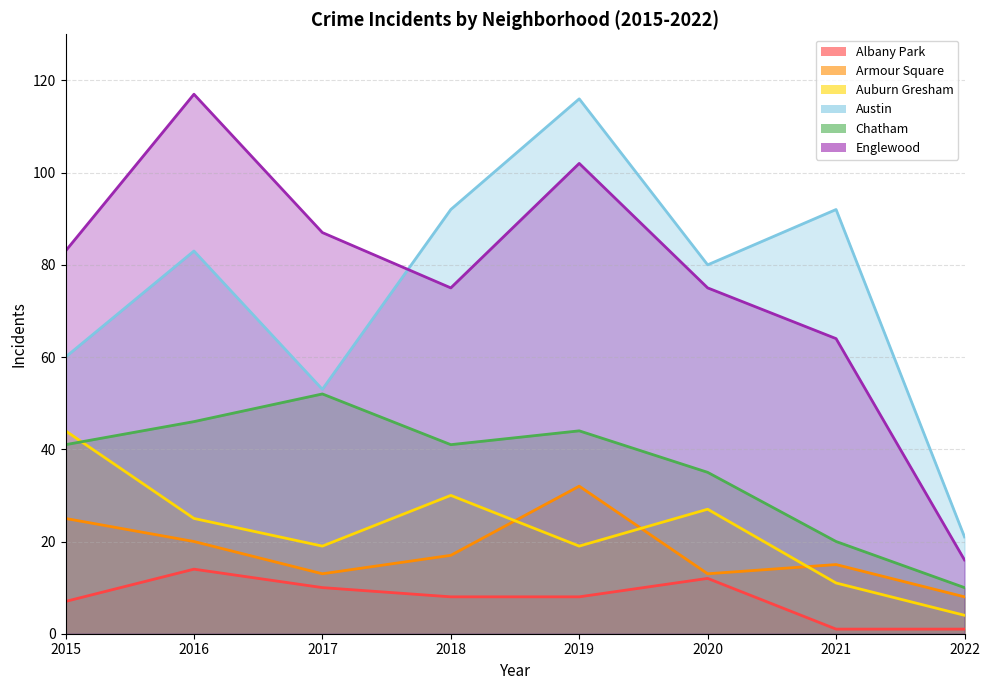

True or false: Albany Park has more than 2 interior local peaks.

False